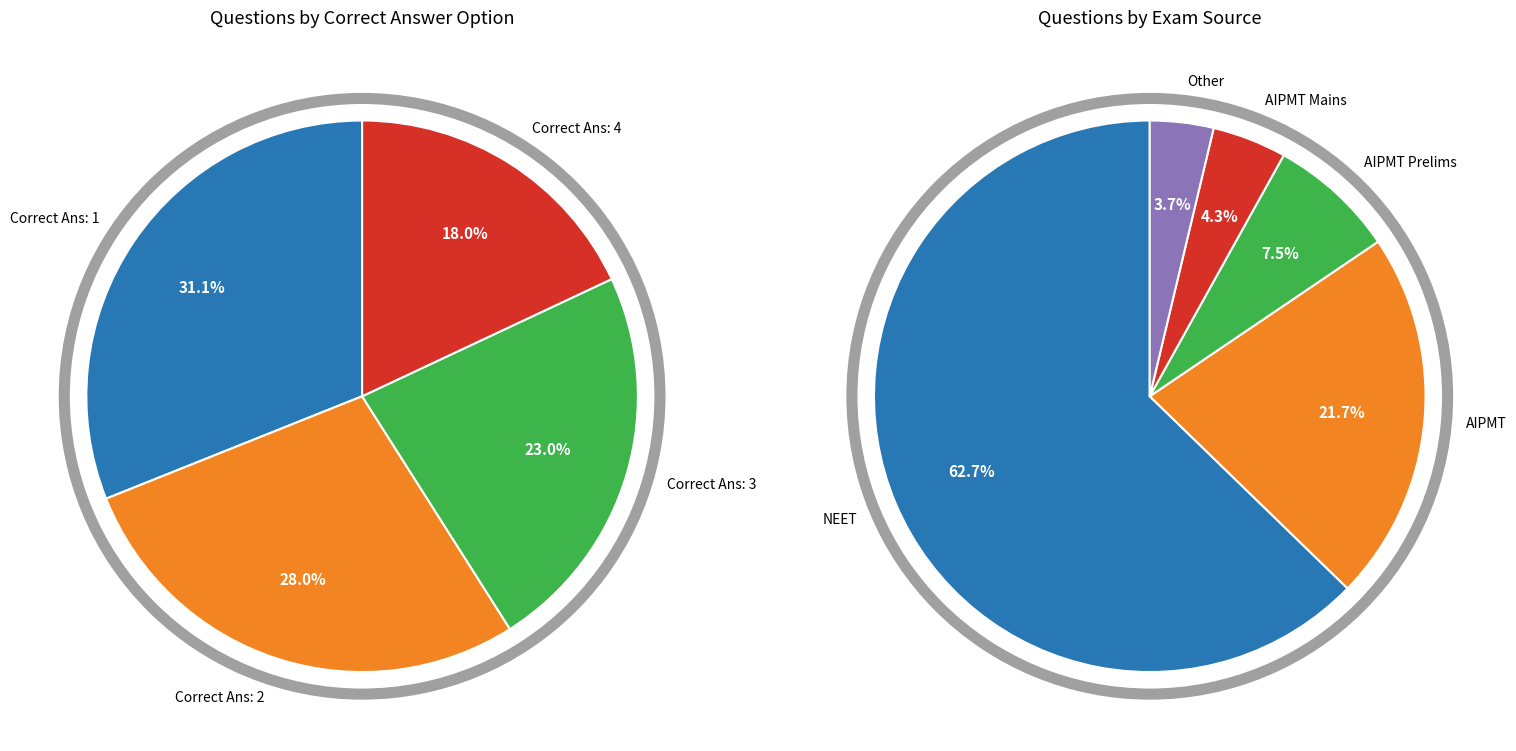

The 4 slice represents 18% of the pie. True or false?

True